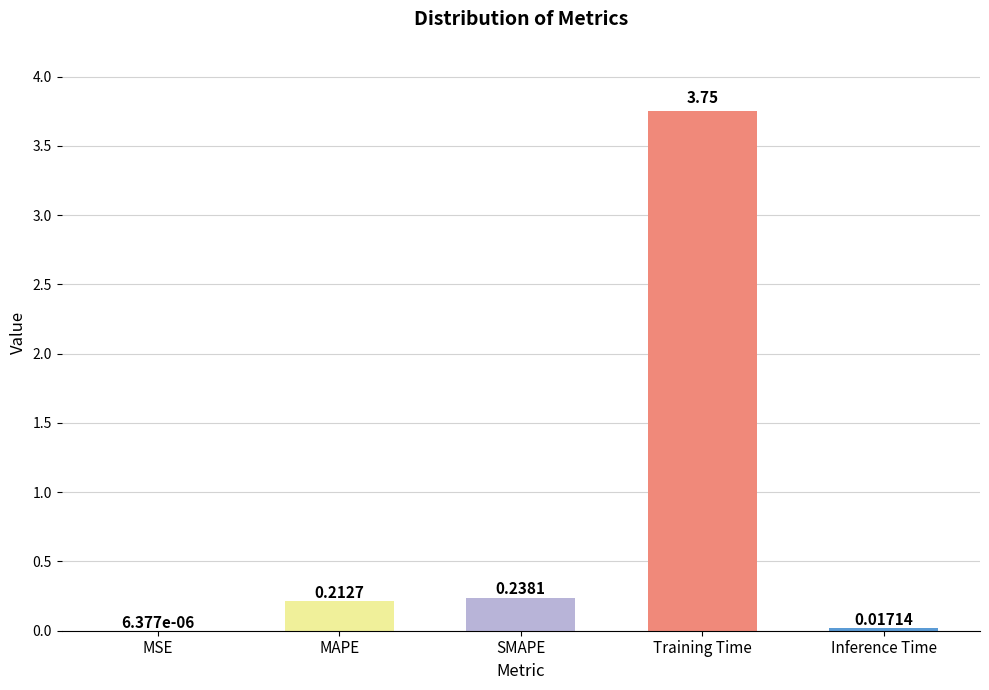

Where is the data nearest to the value 1?

SMAPE